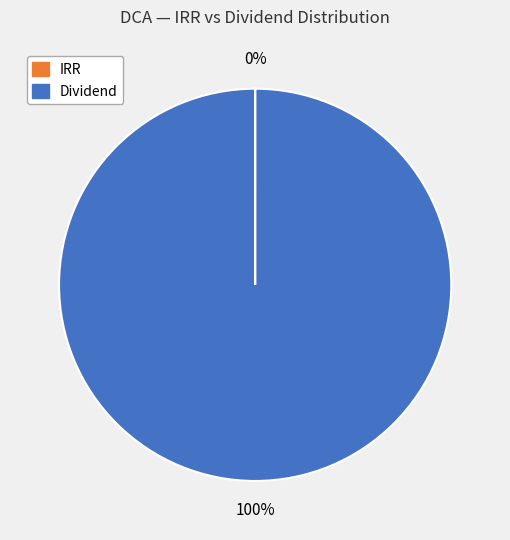

Is there any slice that represents more than half of the pie?

Yes